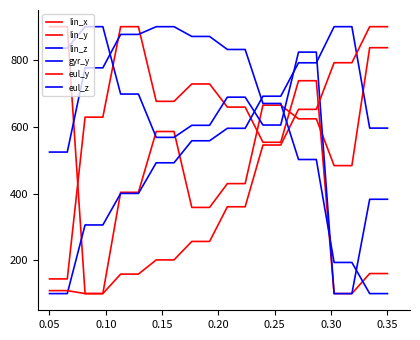

How many lines are shown in the chart?

6